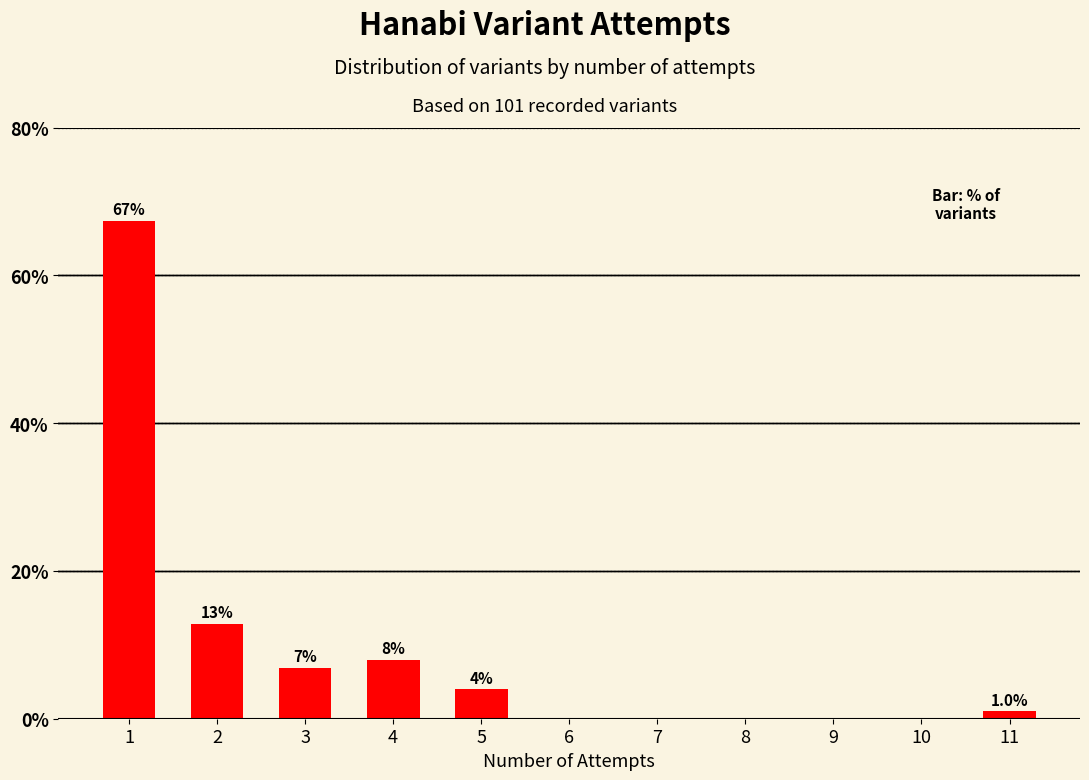

What is the maximum value shown in the chart?

67.3